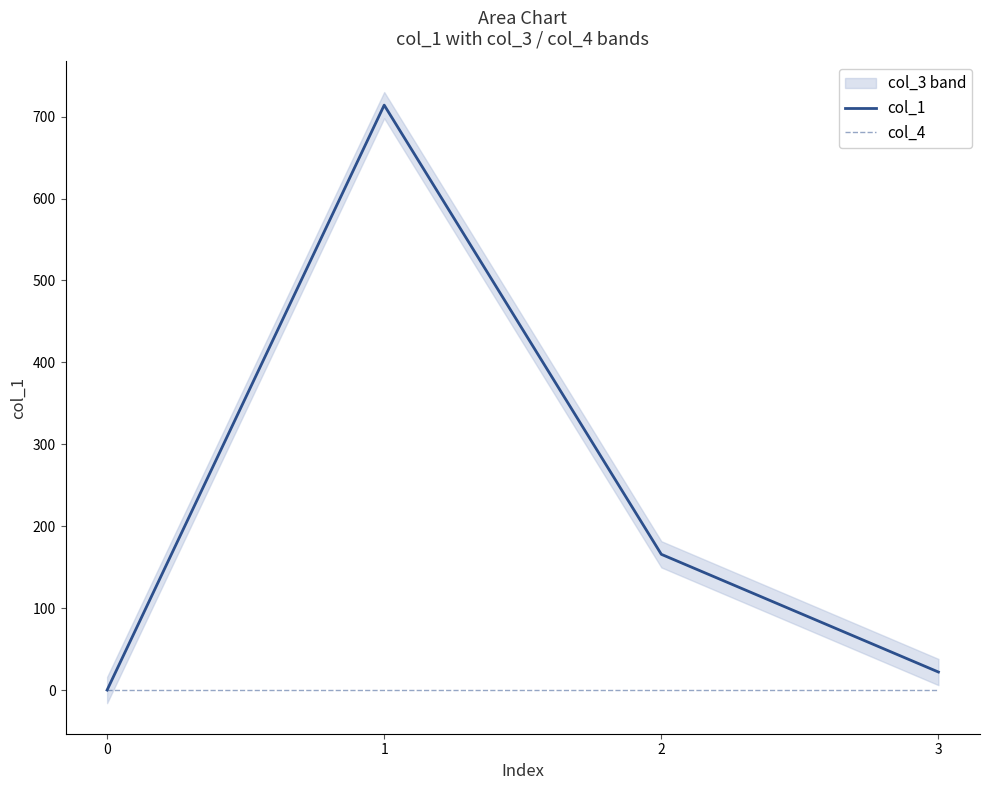

True or false: col_4 and col_1 intersect in this chart.

False